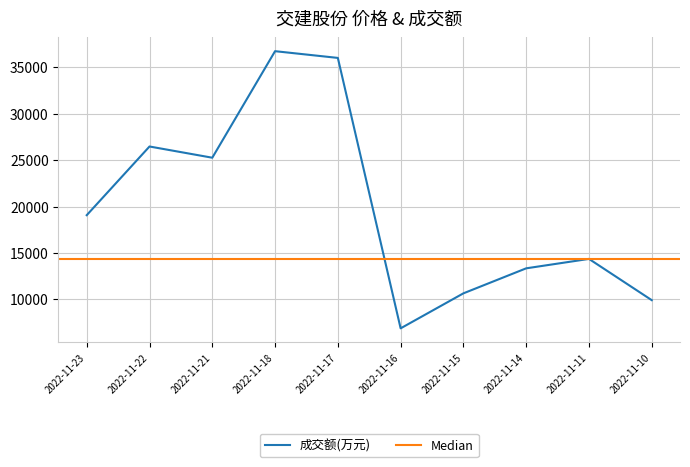

How many data points does each series have?

10